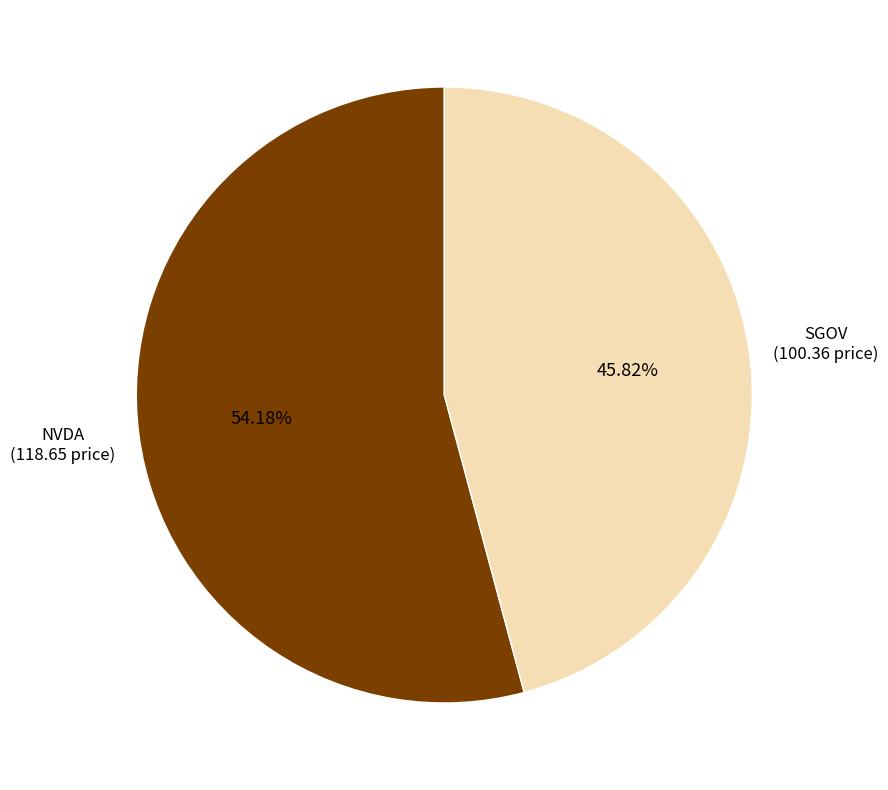

Is there a majority slice in this chart?

Yes